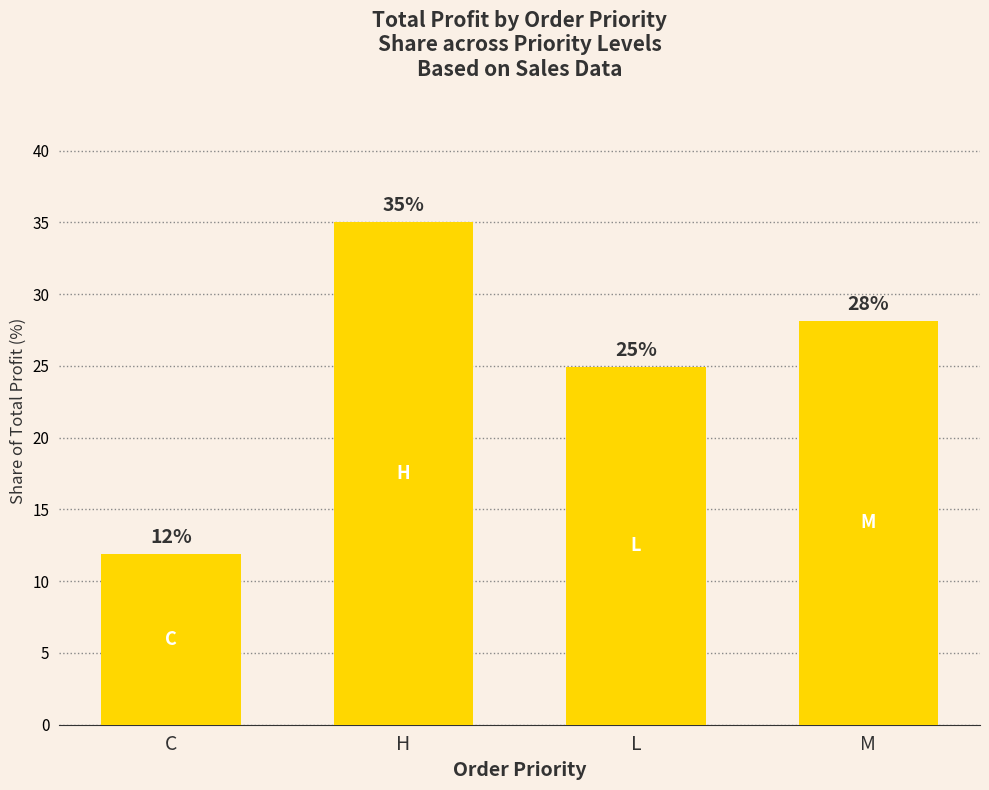

Is it true that the value at C is 20.5?

False